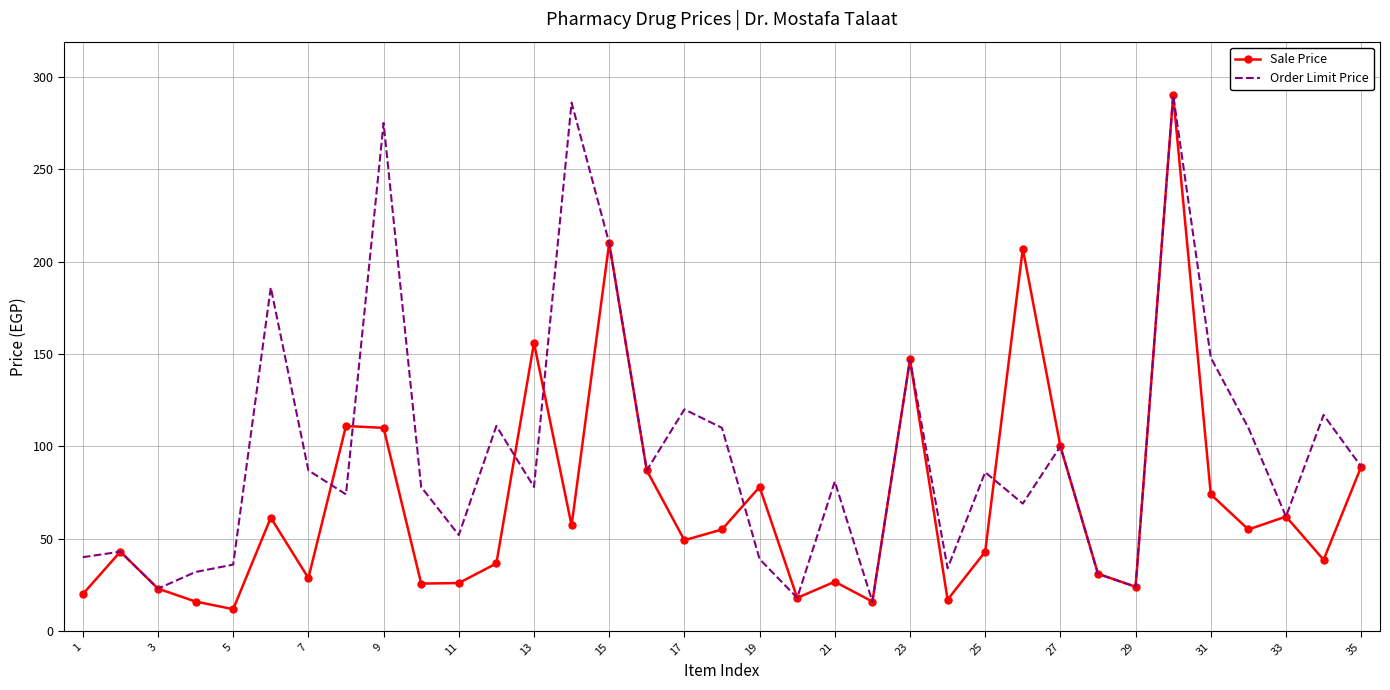

List the series in order of their overall mean, highest first.

Order Limit Price, Sale Price